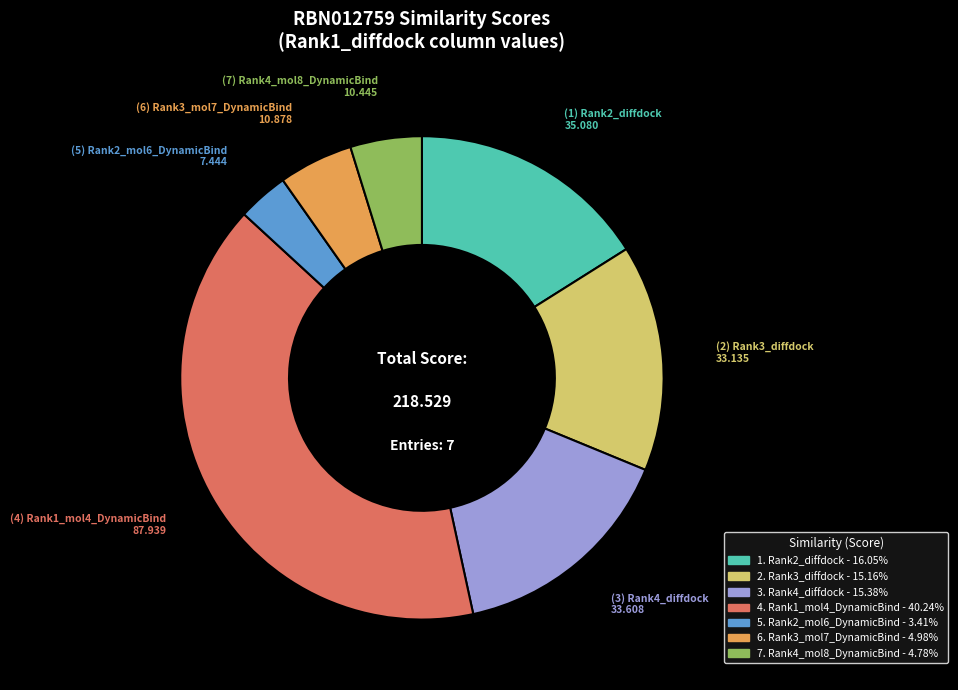

Is there any slice that represents more than half of the pie?

No